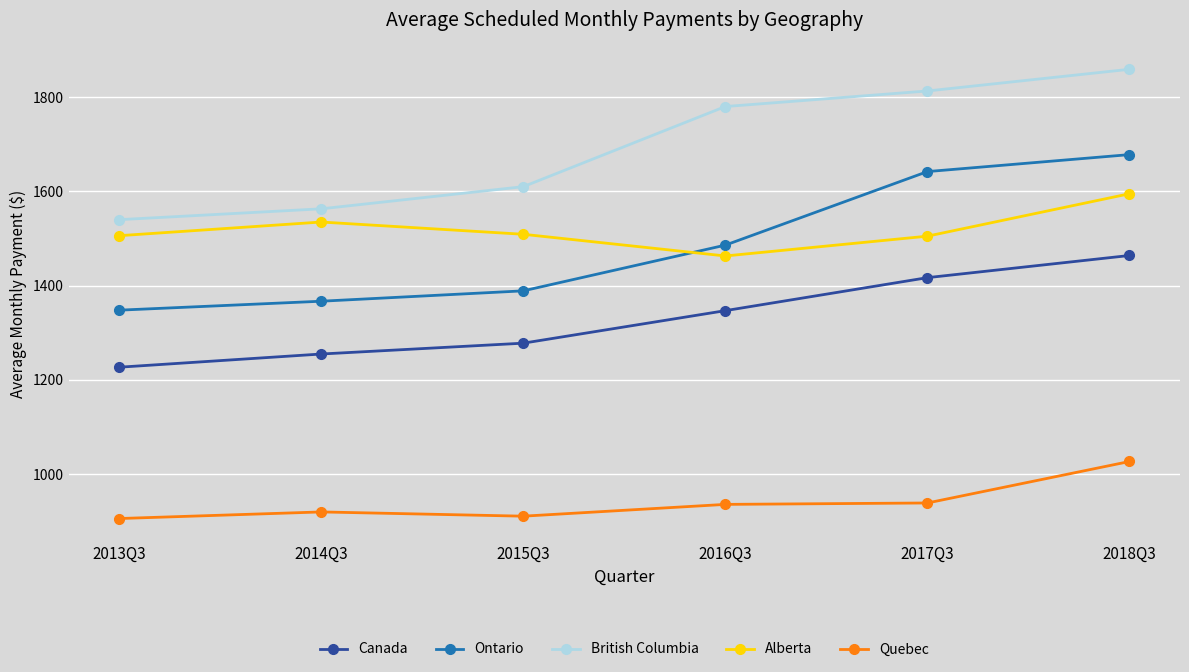

True or false: Ontario has more than 2 points higher than both neighbors.

False